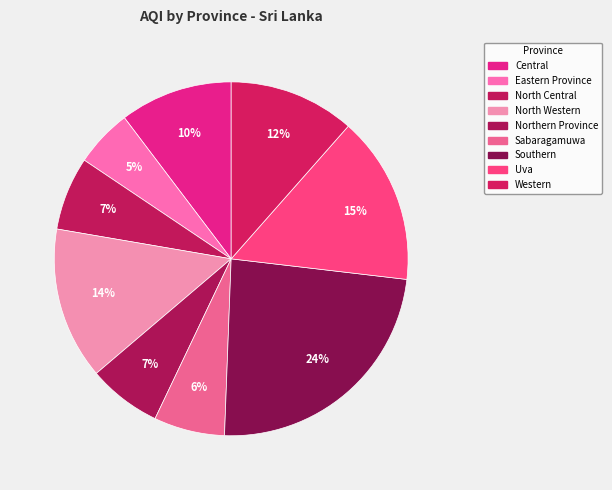

The North Western slice represents 14% of the pie. True or false?

True